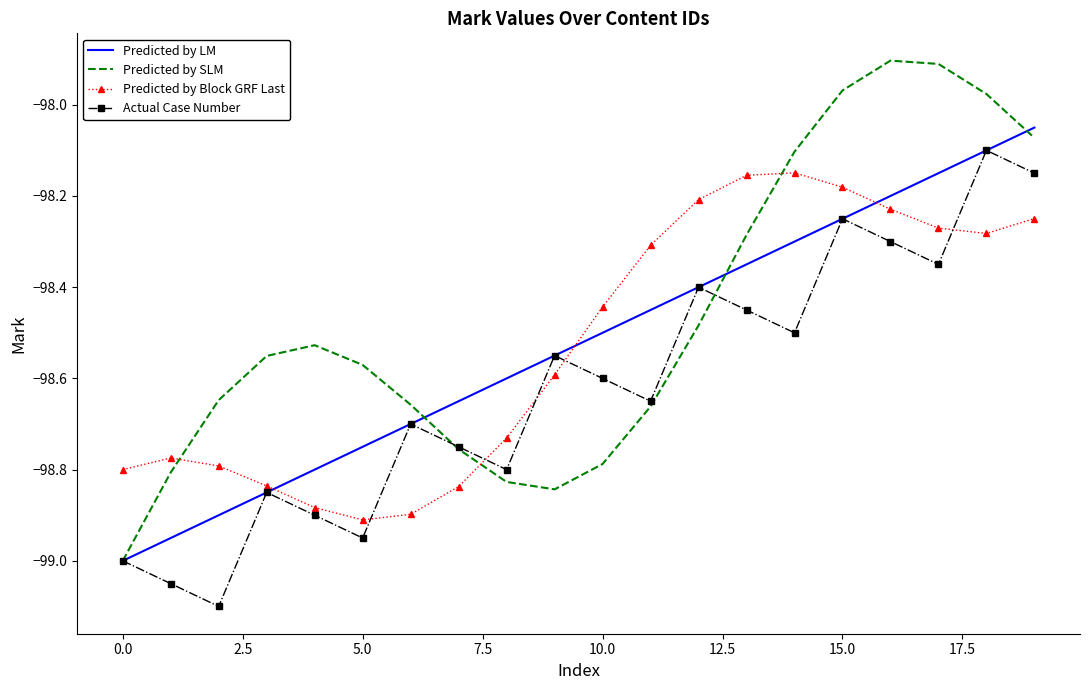

Which series has the largest total across all categories?

Predicted by SLM